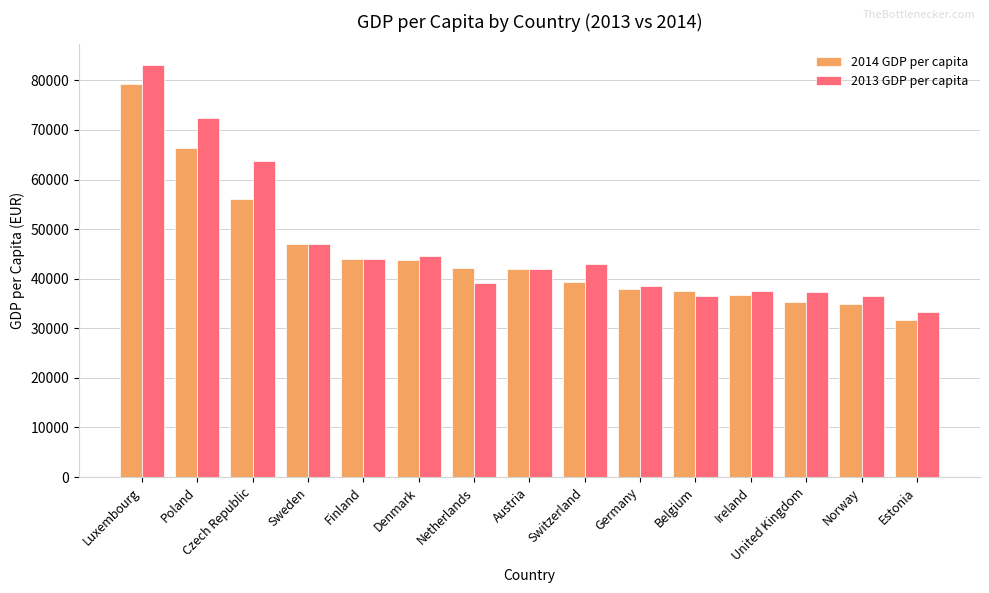

Which series has the widest spread of values?

2013 GDP per capita